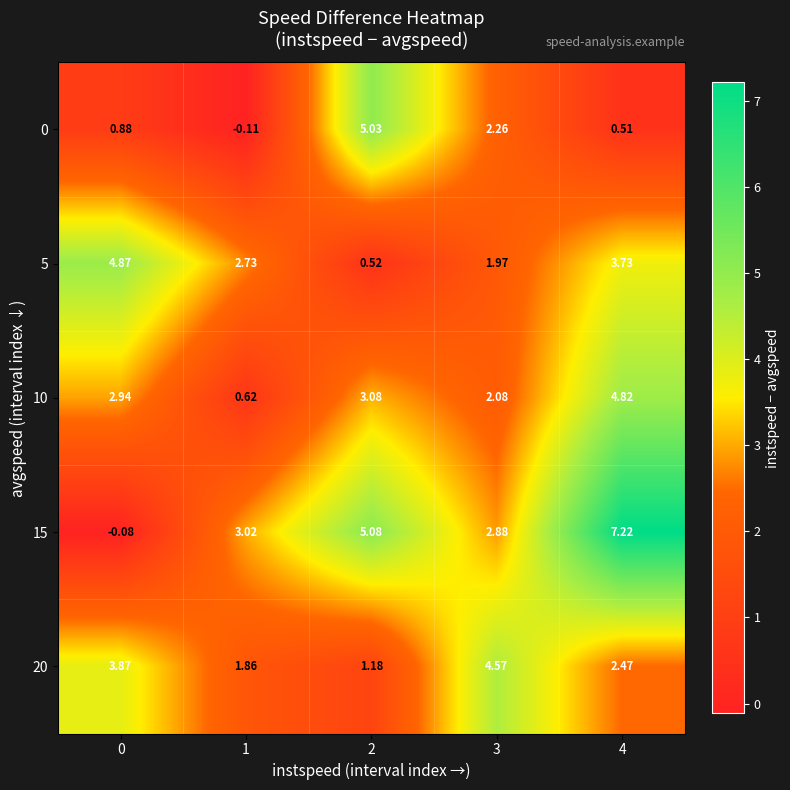

Is the value of 5 at 3 greater than the value of 10 at 1?

Yes